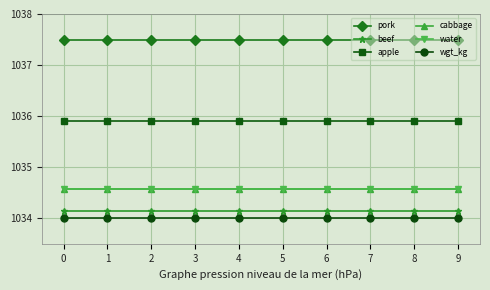

Is this an area chart (filled region under the line)?

No